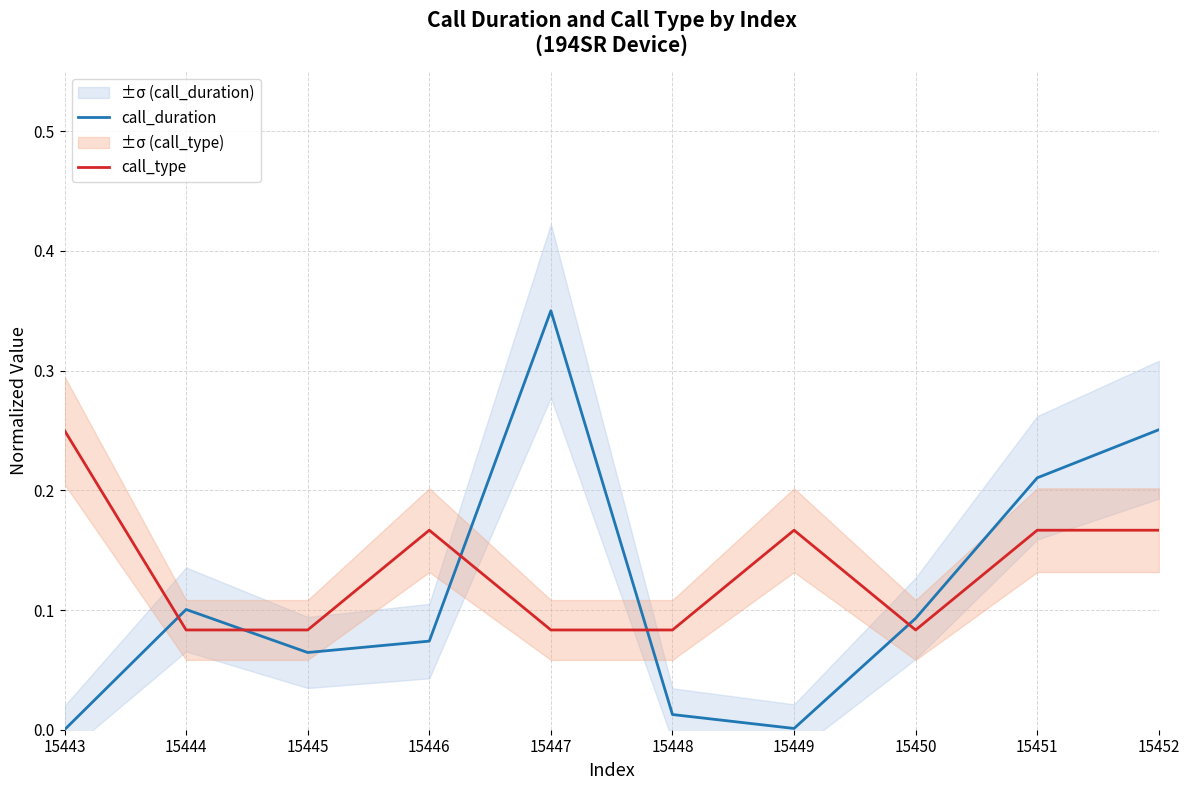

True or false: call_duration and call_type cross at least once.

True